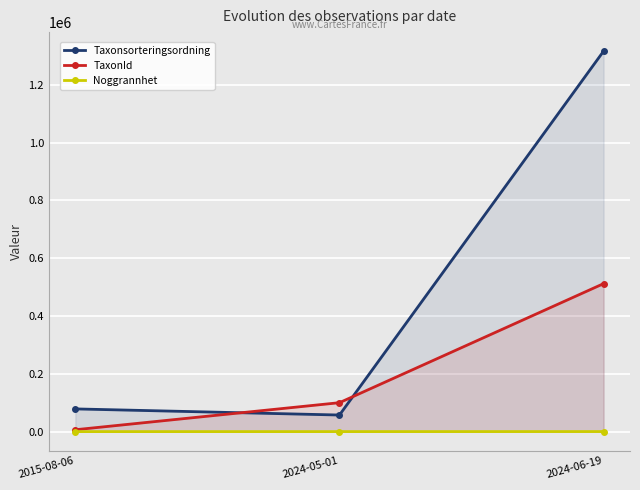

Is the value of Noggrannhet at 2024-06-19 greater than the value of TaxonId at 2024-06-19?

No